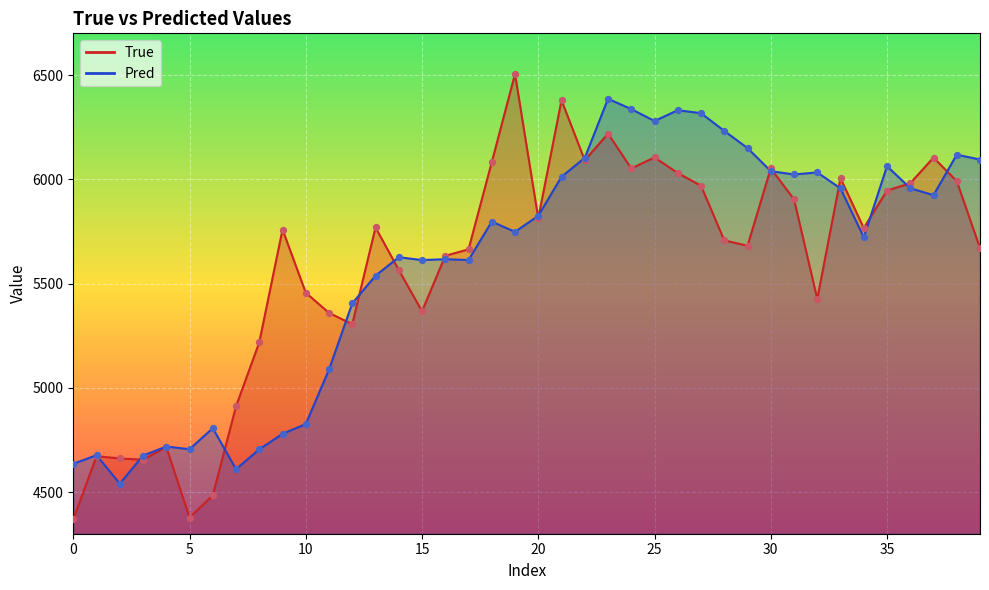

Which series has the largest Y range (max minus min)?

True